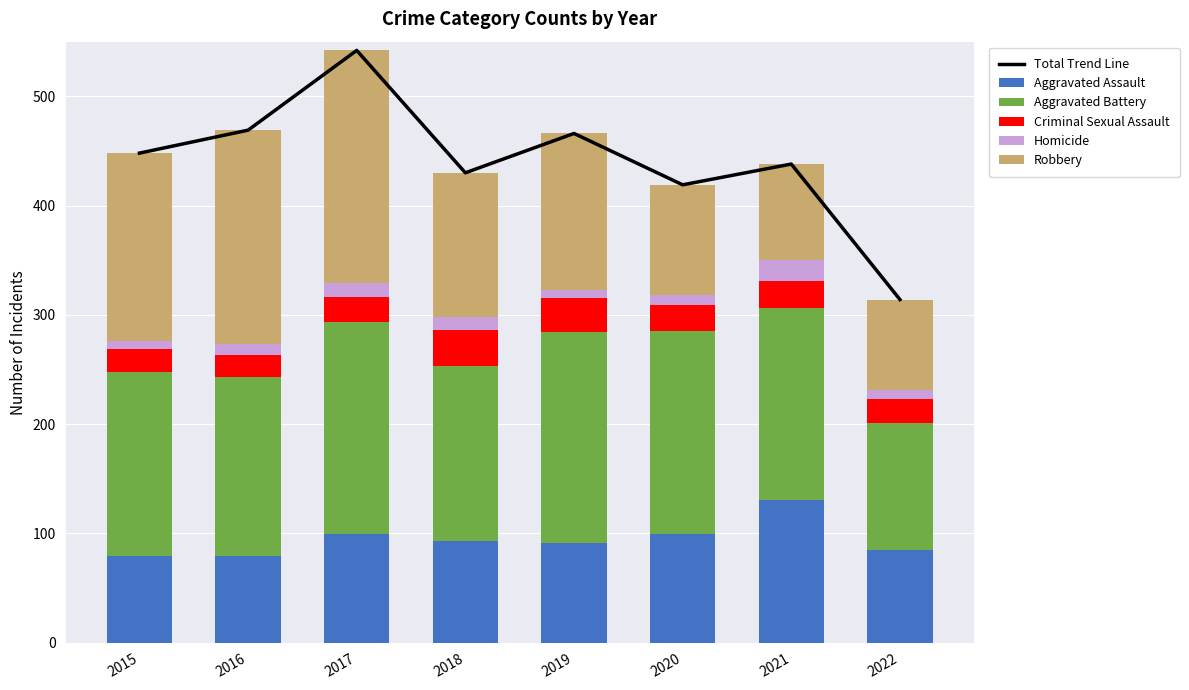

Reading right to left, what are all the values shown in this chart?

Total Trend Line: 2022=314	2021=438	2020=419	2019=466	2018=430	2017=542	2016=469	2015=448
Aggravated Assault: 2022=85	2021=131	2020=99	2019=91	2018=93	2017=99	2016=79	2015=79
Aggravated Battery: 2022=116	2021=175	2020=186	2019=193	2018=160	2017=194	2016=164	2015=169
Criminal Sexual Assault: 2022=22	2021=25	2020=24	2019=31	2018=33	2017=23	2016=20	2015=21
Homicide: 2022=8	2021=19	2020=9	2019=8	2018=12	2017=13	2016=10	2015=7
Robbery: 2022=83	2021=88	2020=101	2019=143	2018=132	2017=213	2016=196	2015=172